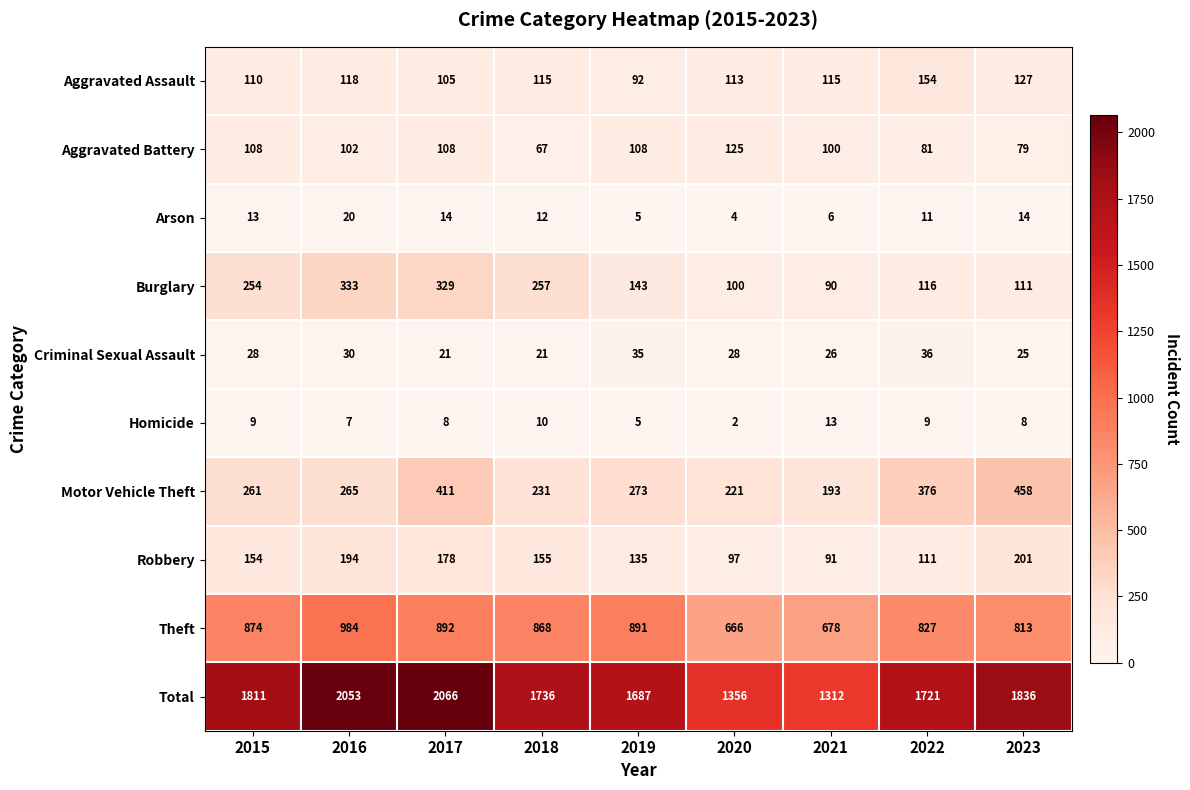

What is the difference between the second highest and second lowest values in the Arson series?

9